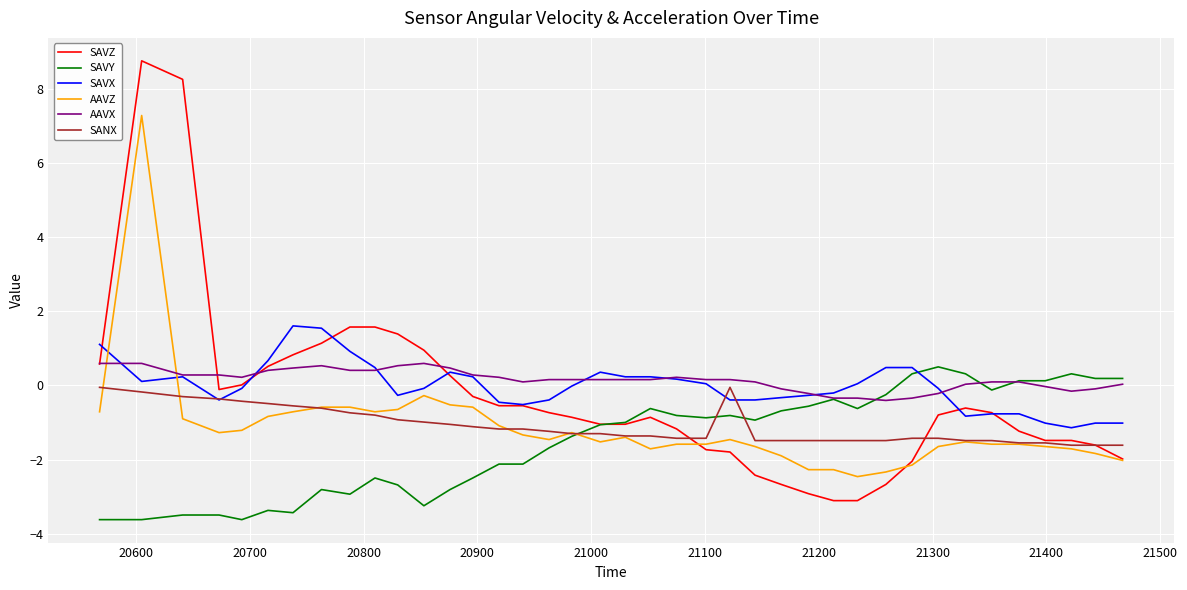

True or false: AAVX and AAVZ cross at least once.

True